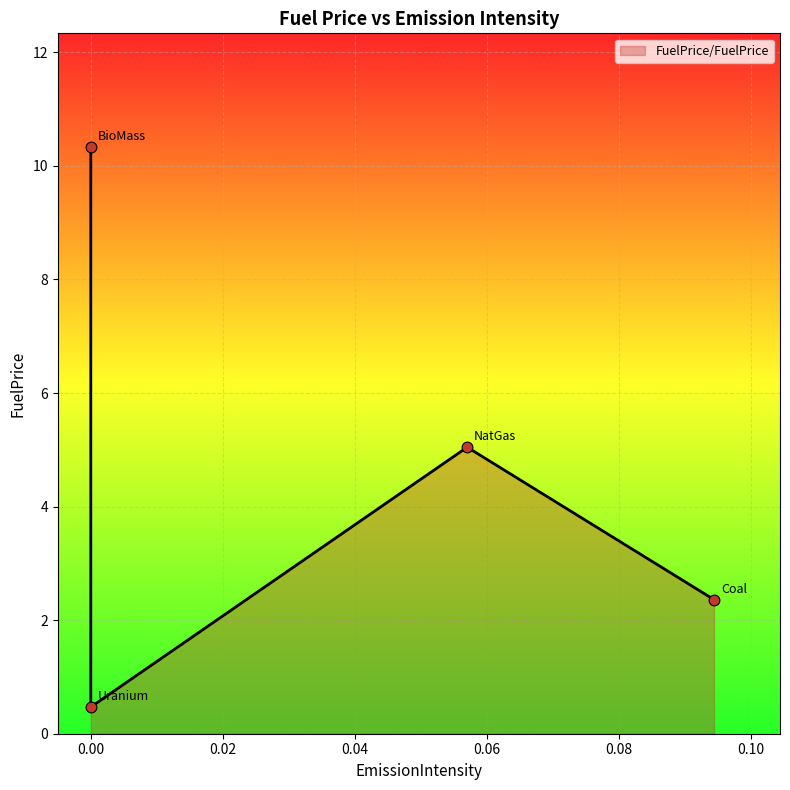

What is the ratio of the value at BioMass to the value at NatGas?

2.0